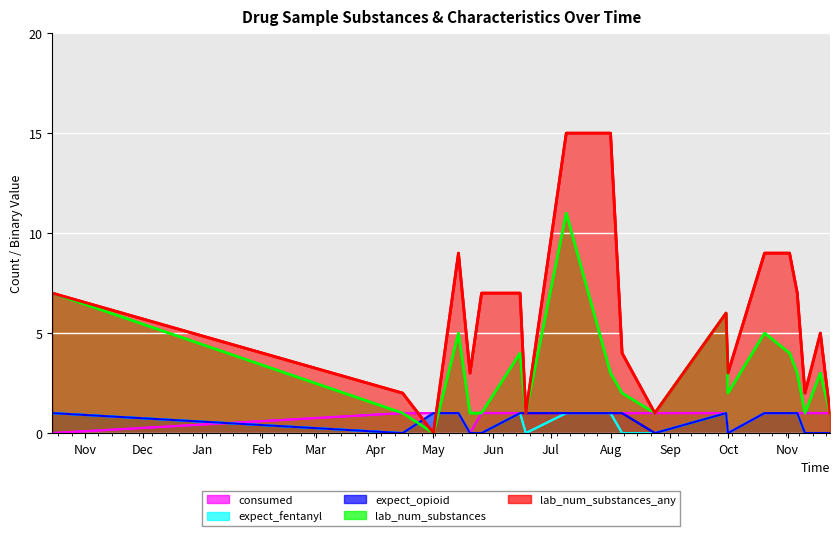

At which category is the sum across all series the highest?

Jul